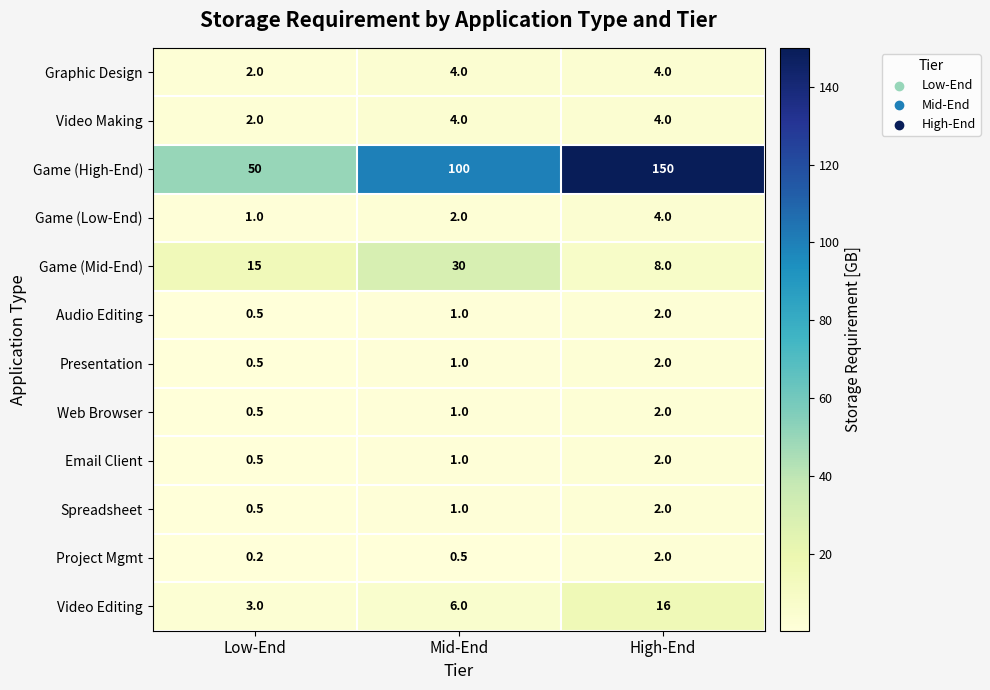

At which label is Spreadsheet closest to 1?

Mid-End